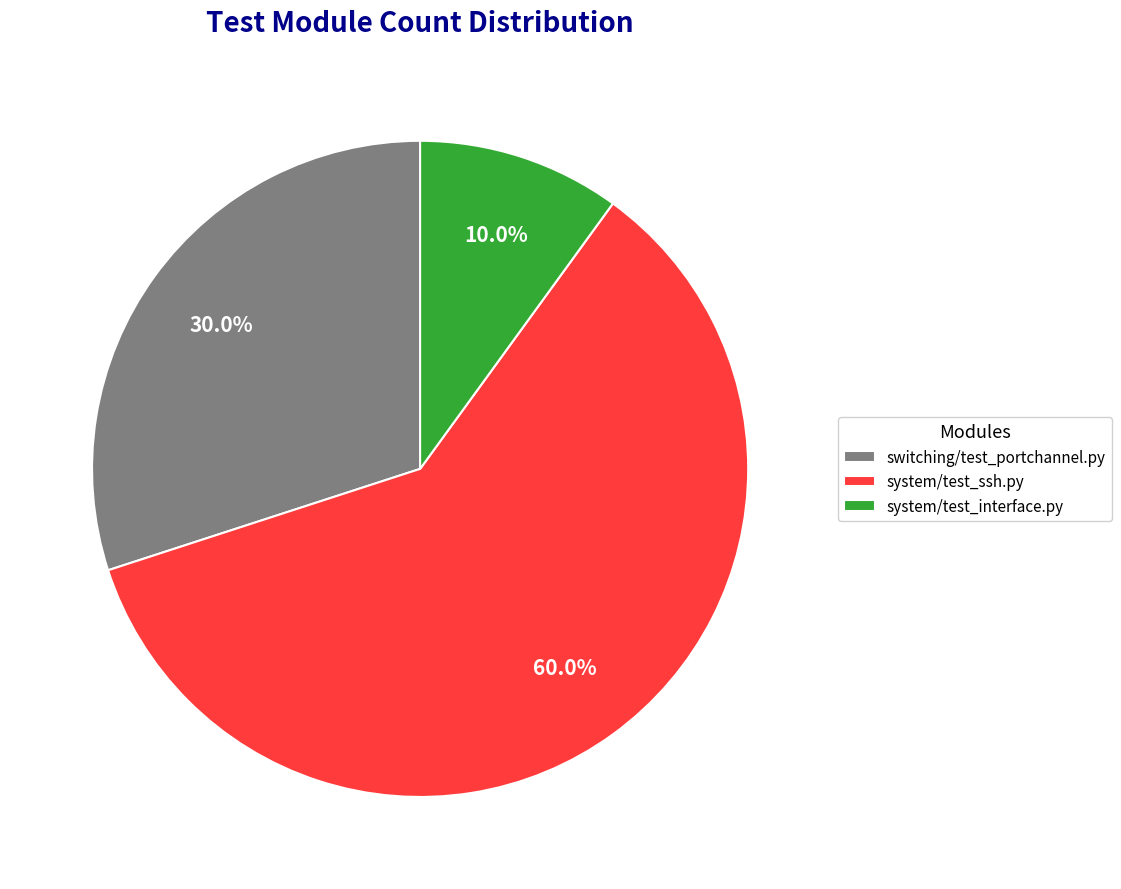

To the nearest percent, what is the average slice percentage?

33%